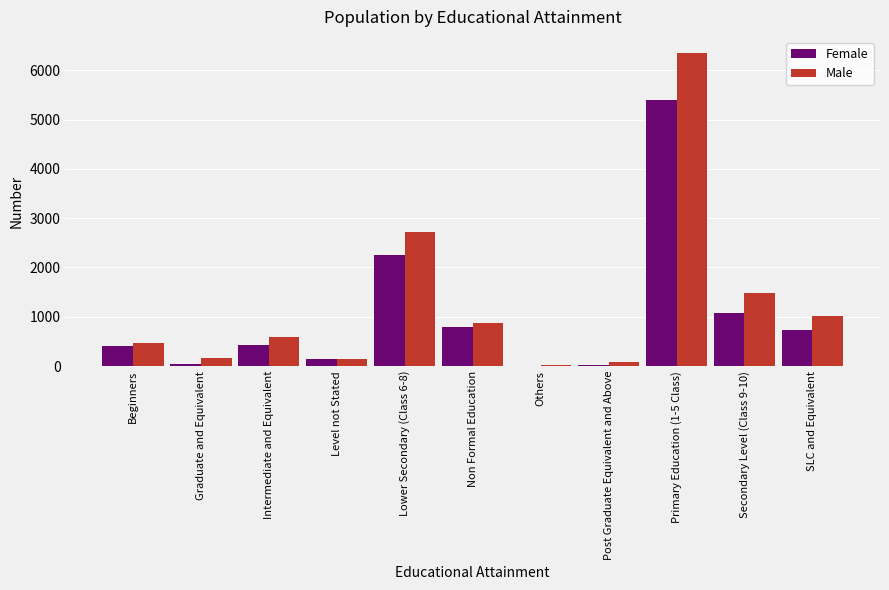

What is the sum of the Female values at Primary Education (1-5 Class) and Others?

5403